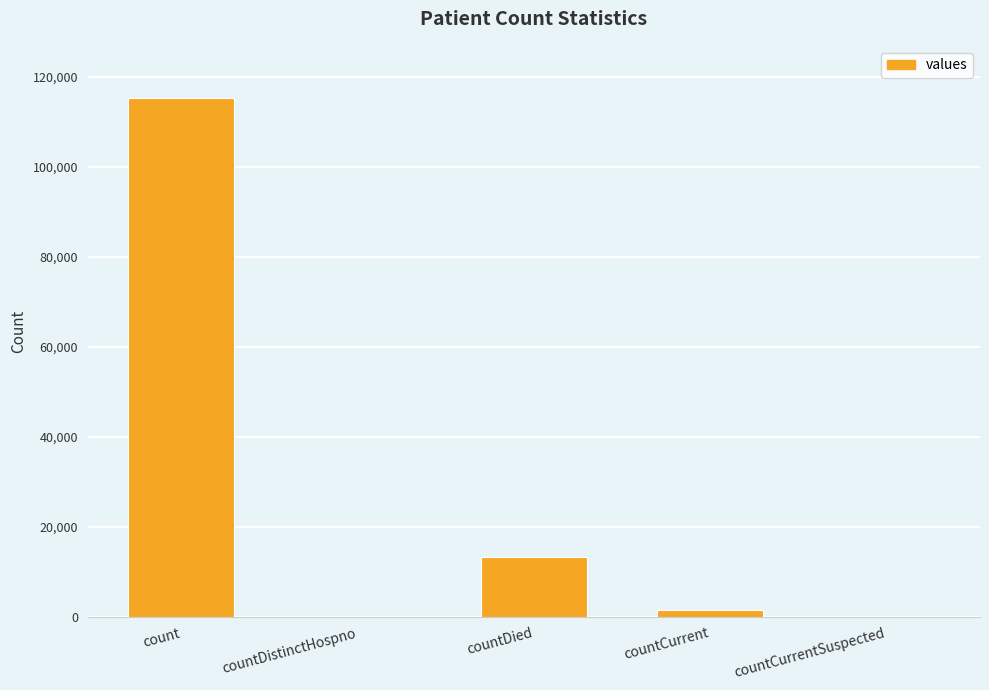

Is it true that the value at countCurrentSuspected is 0?

True